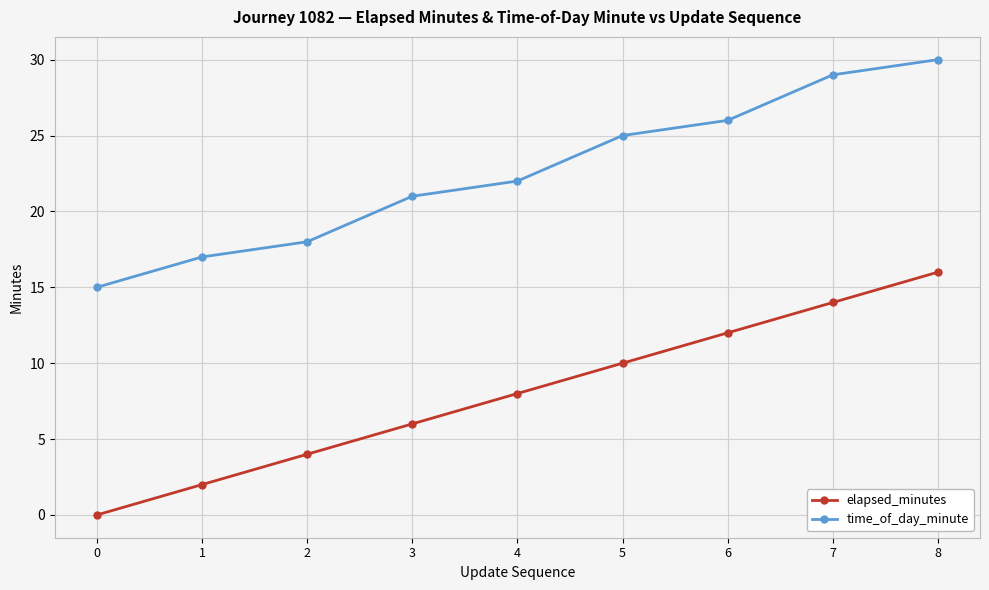

True or false: time_of_day_minute and elapsed_minutes intersect in this chart.

False